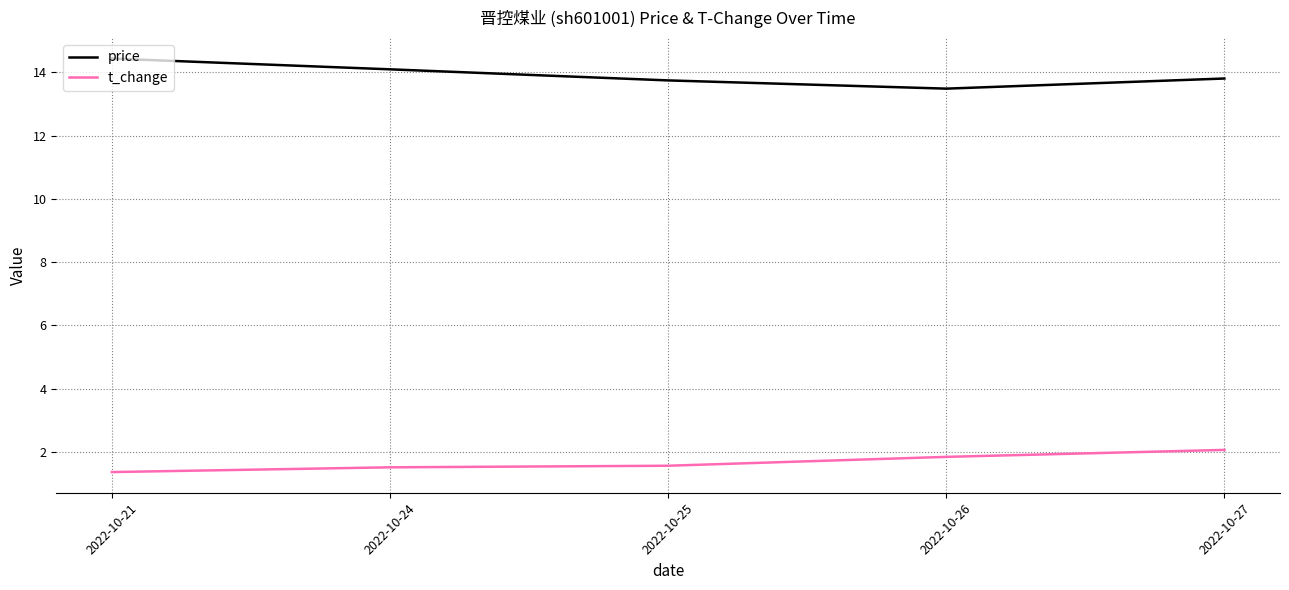

What is the difference between the t_change values at 2022-10-21 and 2022-10-27?

0.7